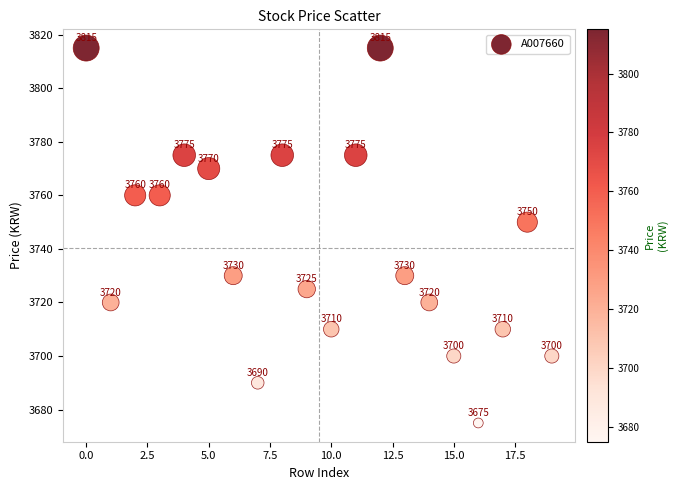

What Y value in the scatter plot is closest to 3745?

3750